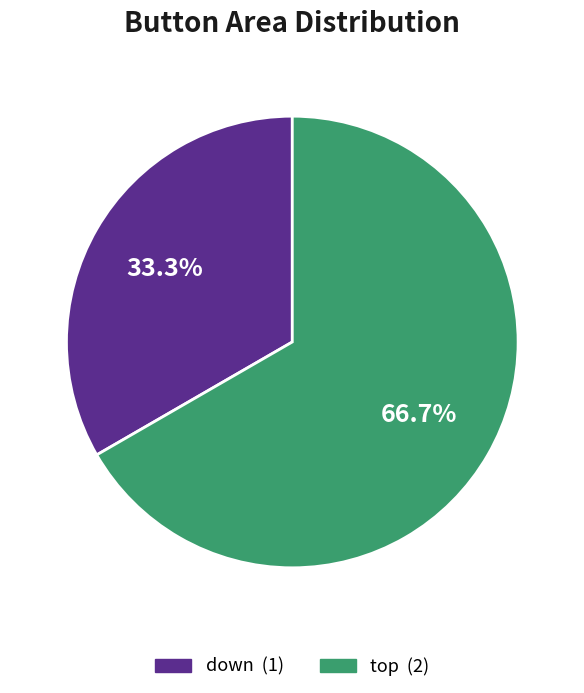

How many segments does this pie chart have?

2